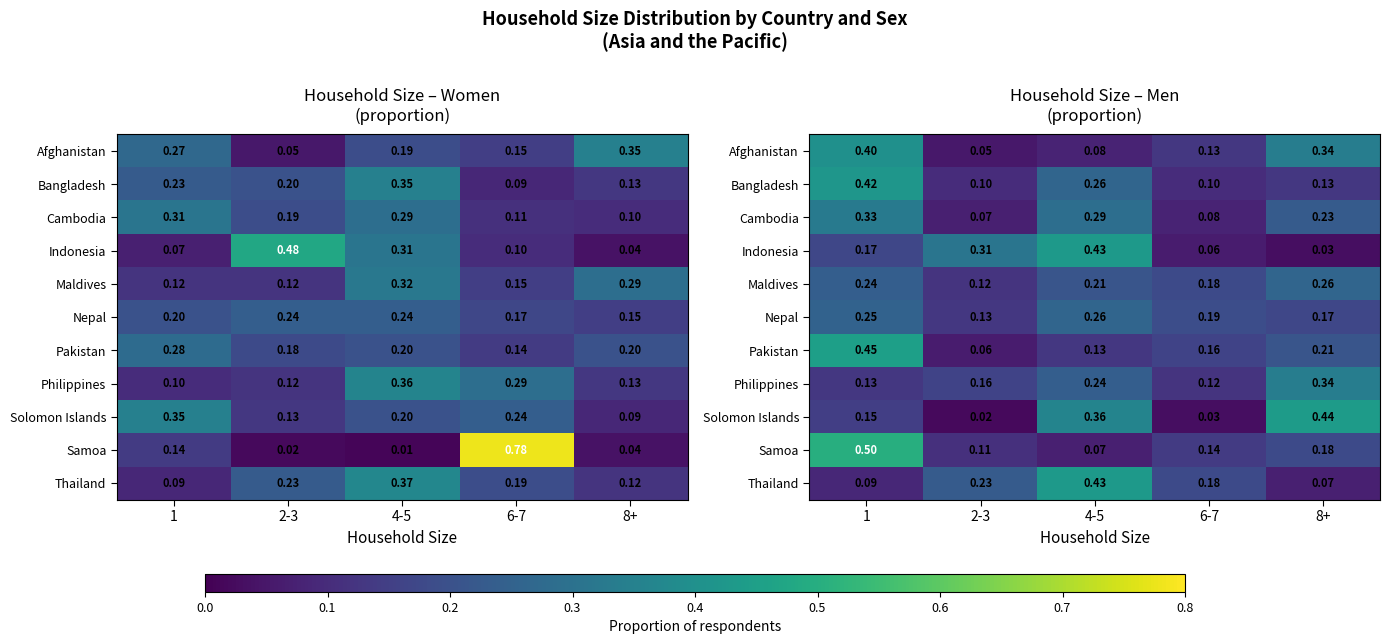

What is the average value of the Solomon Islands series?

0.2